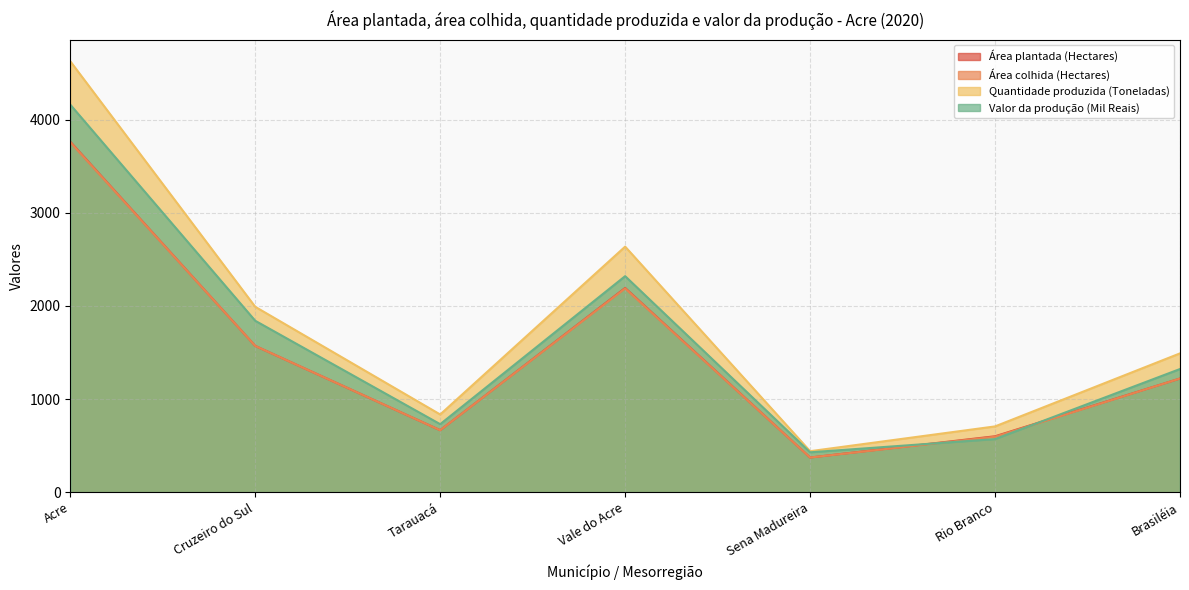

In Área plantada (Hectares), how many points are lower than both neighbors (excluding endpoints)?

2